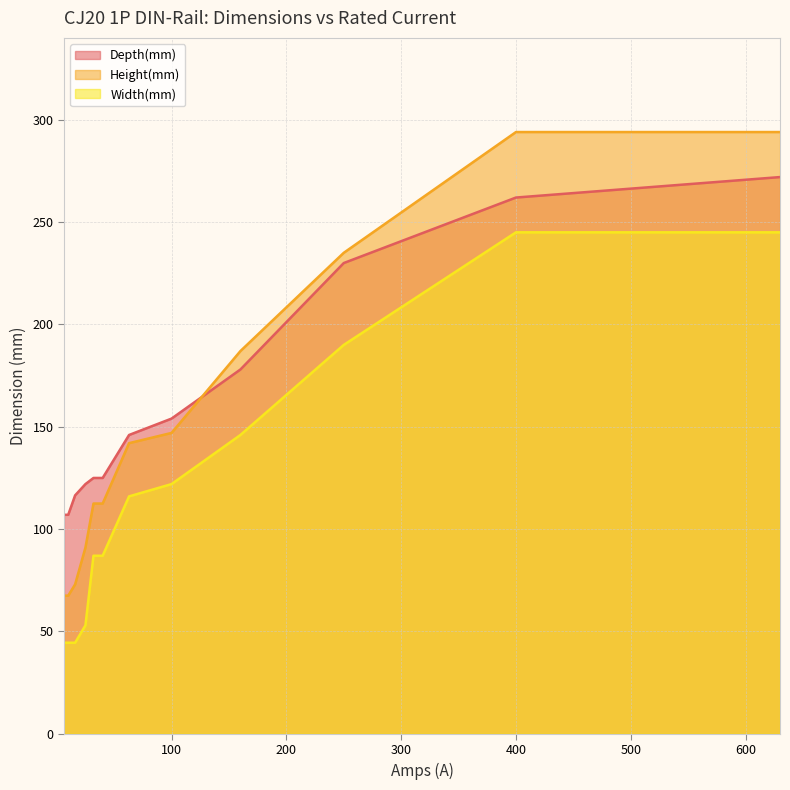

What is the average value of the Depth(mm) series?

162.0